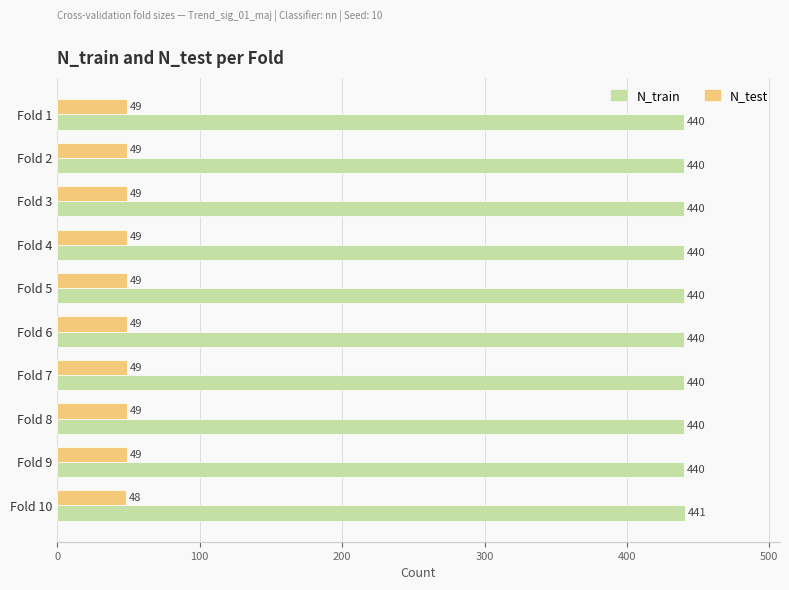

What is the maximum value shown in the chart?

441